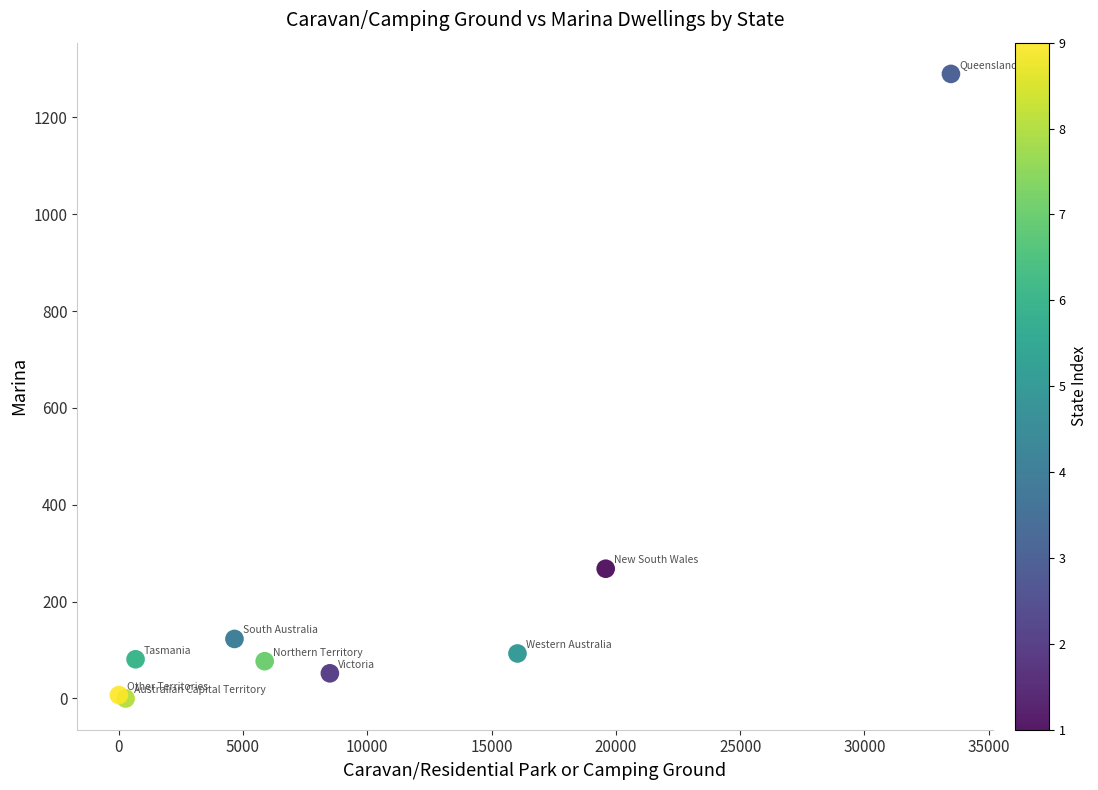

What Y value in the scatter plot is closest to 645?

268